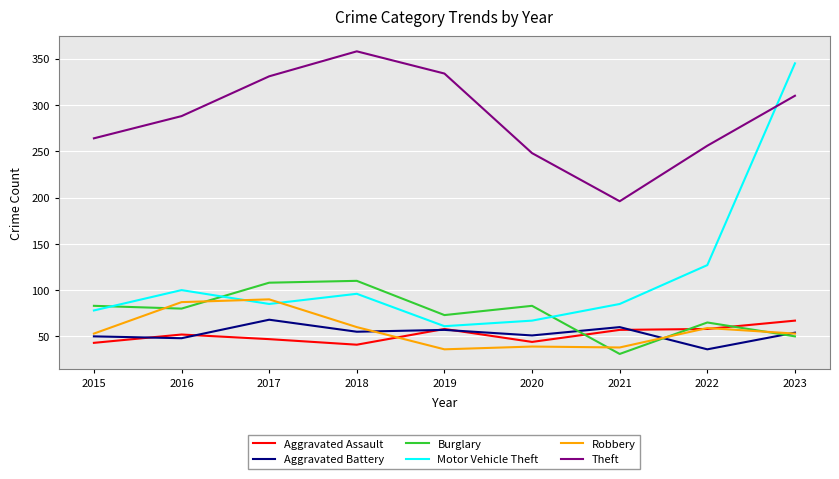

Count the number of categories in the chart.

9